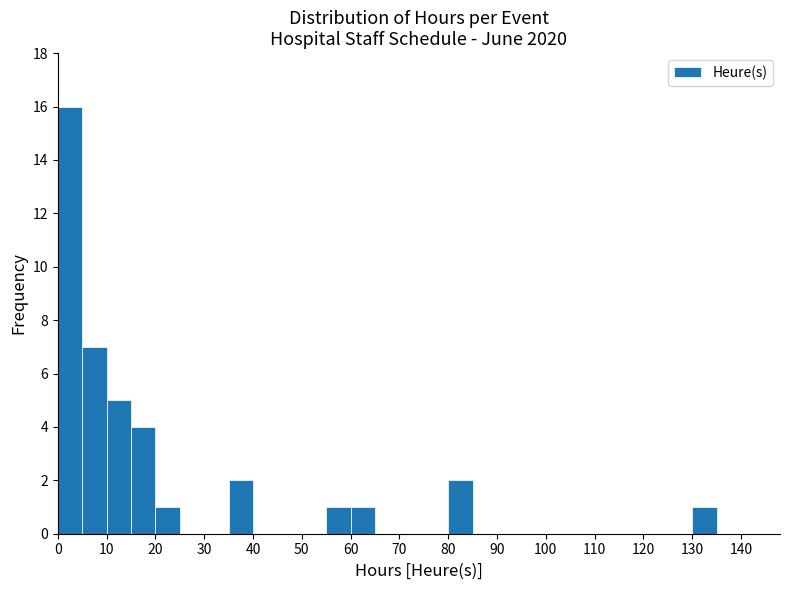

Reading left to right, transcribe this chart: for each bar, give the range it covers on the x-axis and its height. The values are not printed on the chart, so give them approximately, as read against the axis.

0 to 5: 16
5 to 10: 7
10 to 15: 5
15 to 20: 4
20 to 25: 1
25 to 30: 0
30 to 35: 0
35 to 40: 2
40 to 45: 0
45 to 50: 0
50 to 55: 0
55 to 60: 1
60 to 65: 1
65 to 70: 0
70 to 75: 0
75 to 80: 0
80 to 85: 2
85 to 90: 0
90 to 95: 0
95 to 100: 0
100 to 105: 0
105 to 110: 0
110 to 115: 0
115 to 120: 0
120 to 125: 0
125 to 130: 0
130 to 135: 1
135 to 140: 0